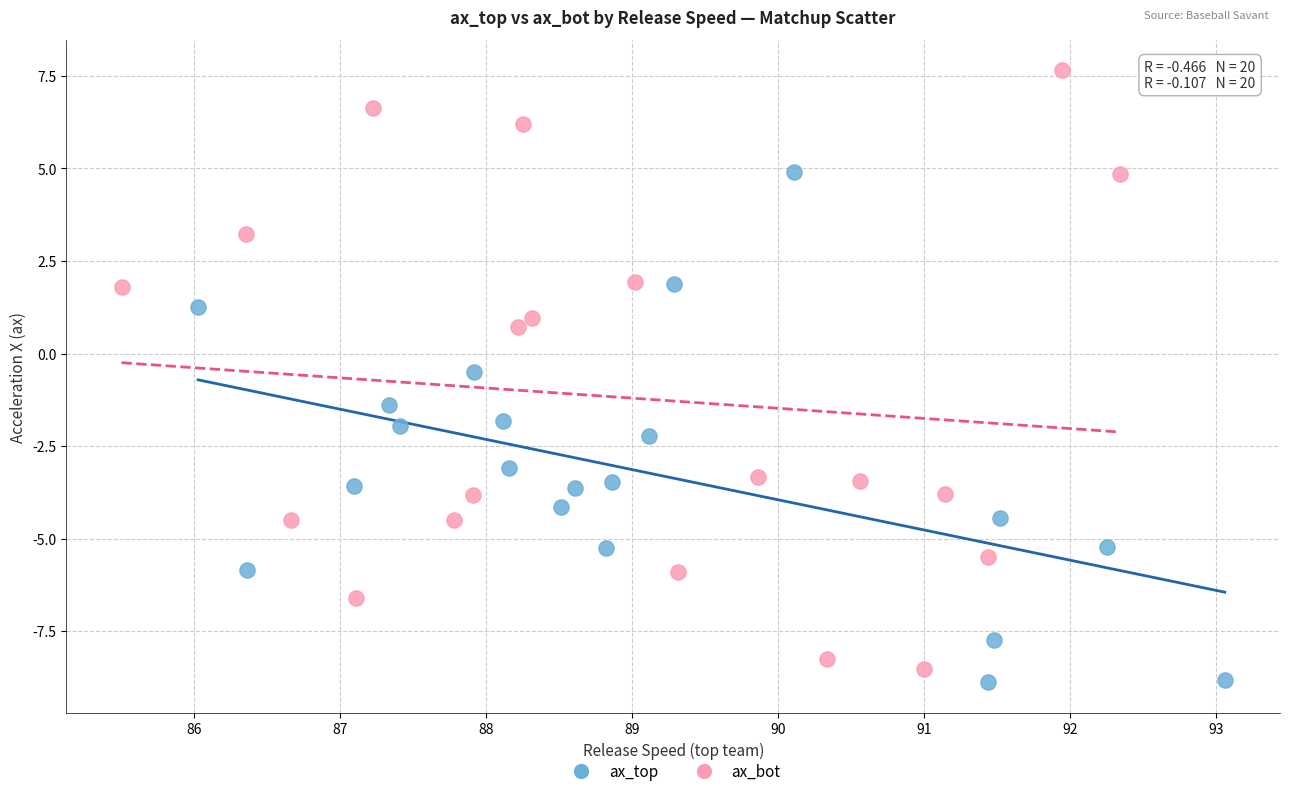

Which series reaches the maximum Y coordinate?

ax_bot